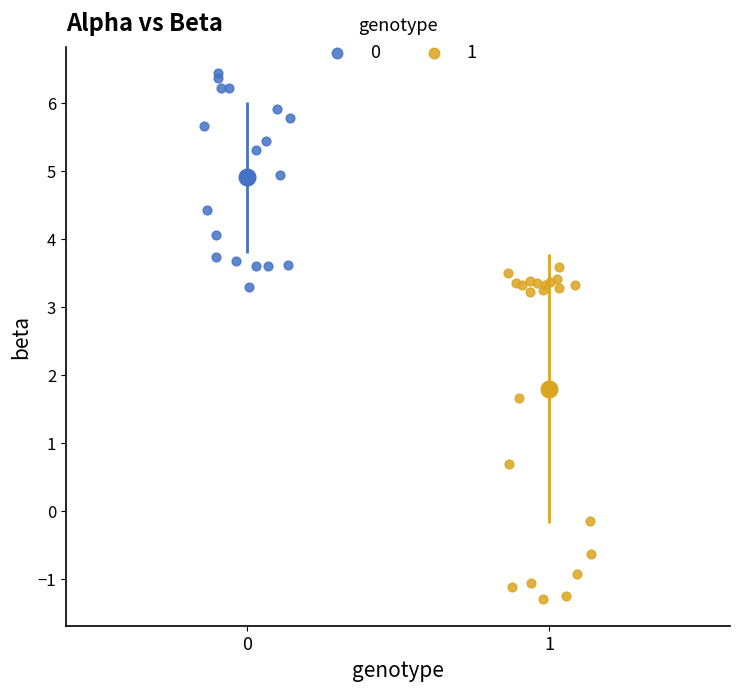

Which series reaches the maximum Y coordinate?

0